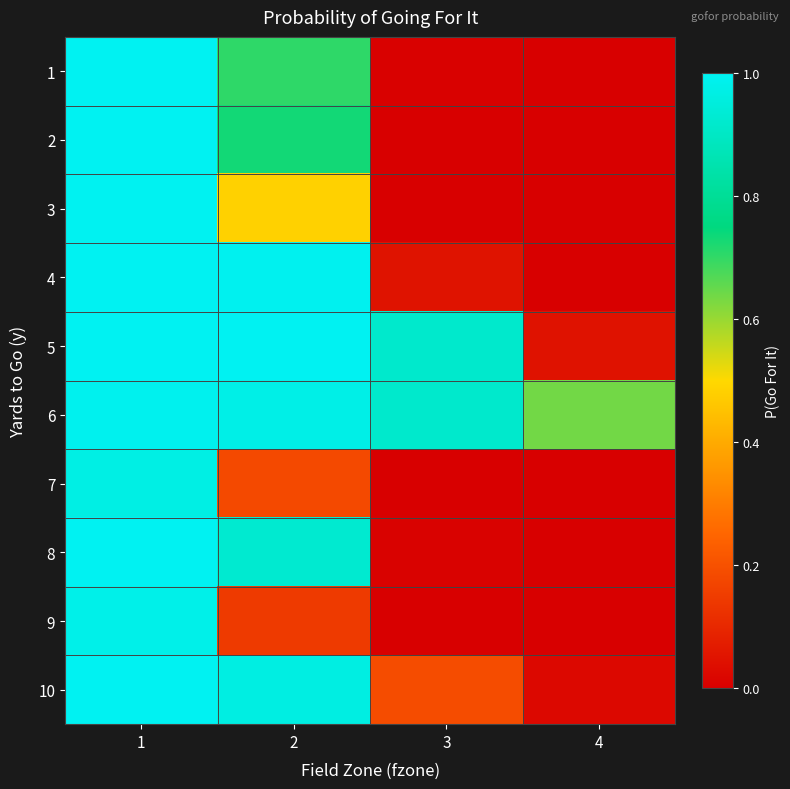

At which category is the sum across all series the highest?

1